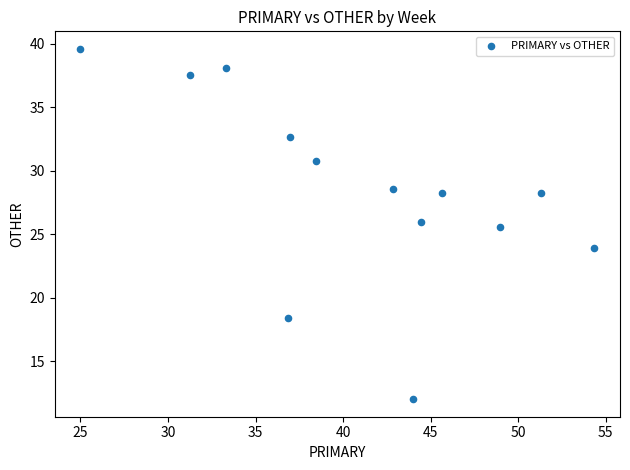

What is the range of Y values (max minus min)?

27.6